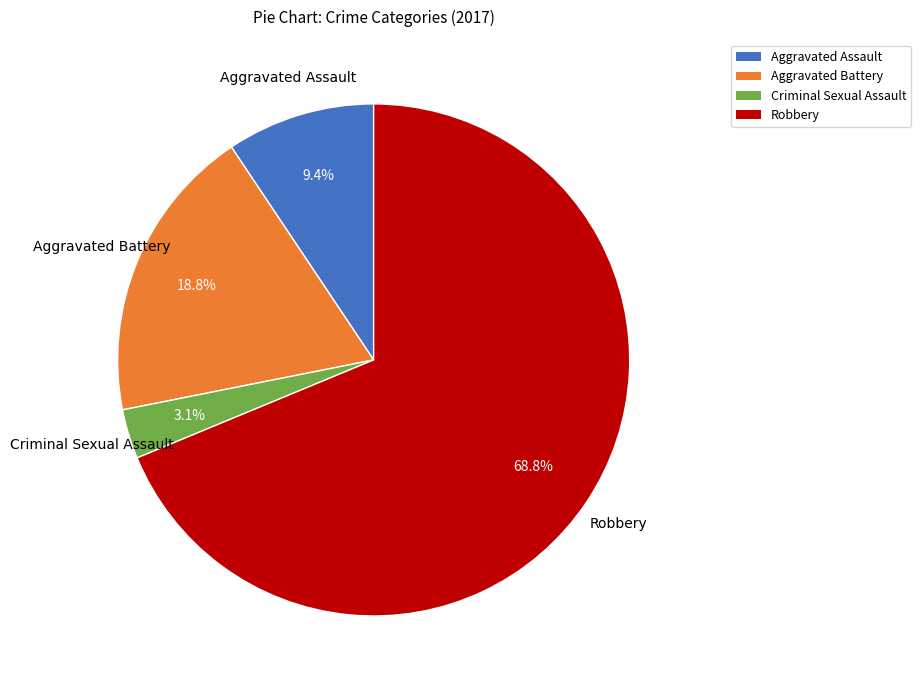

Which slice represents more than half of the pie?

Robbery